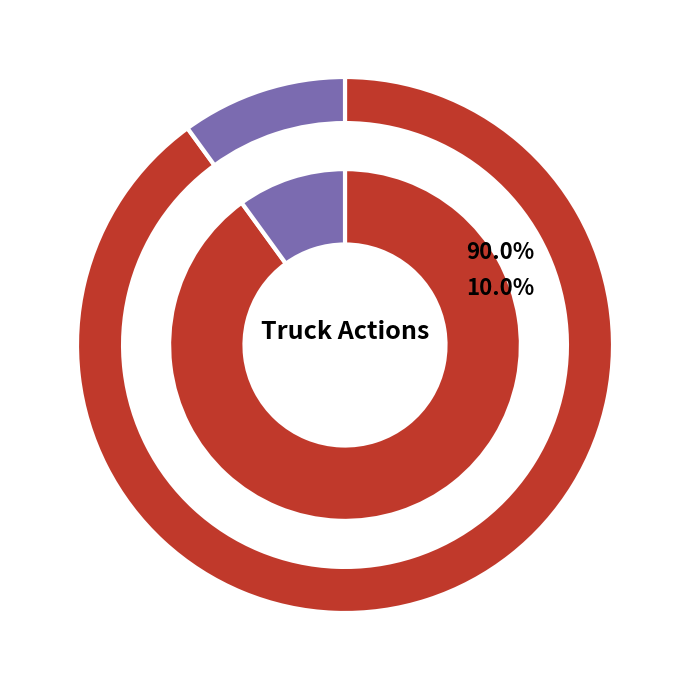

To the nearest percent, what is the combined percentage of Truck 1 and Truck 0?

100%